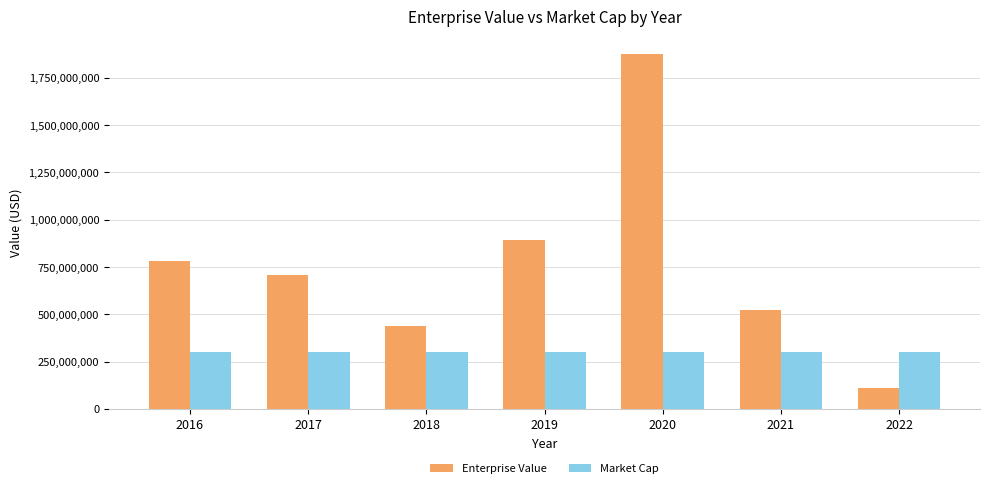

What is the average value of the Market Cap series?

300503264.0